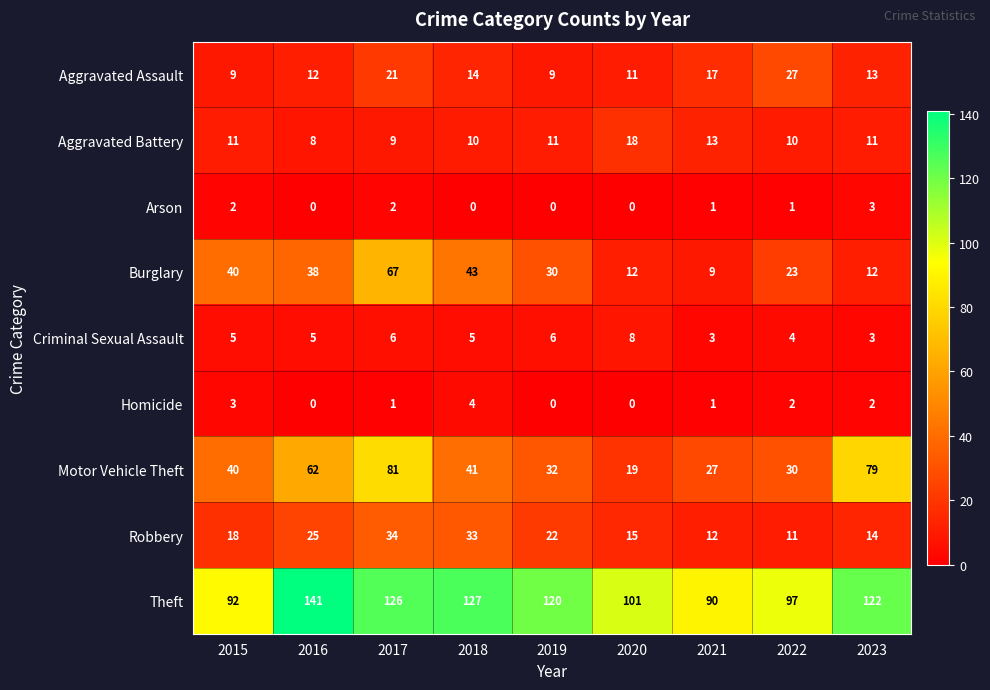

Count the number of categories in the chart.

9